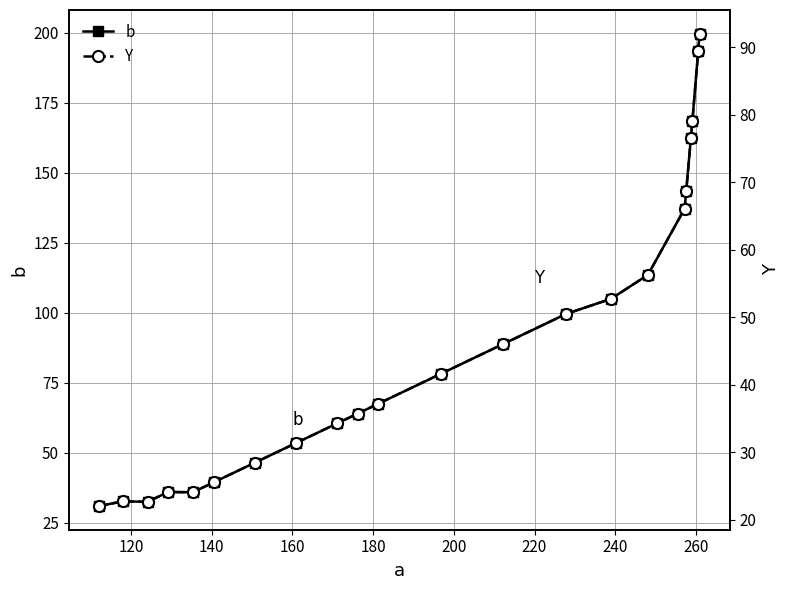

What is the minimum value shown in the chart?

22.0